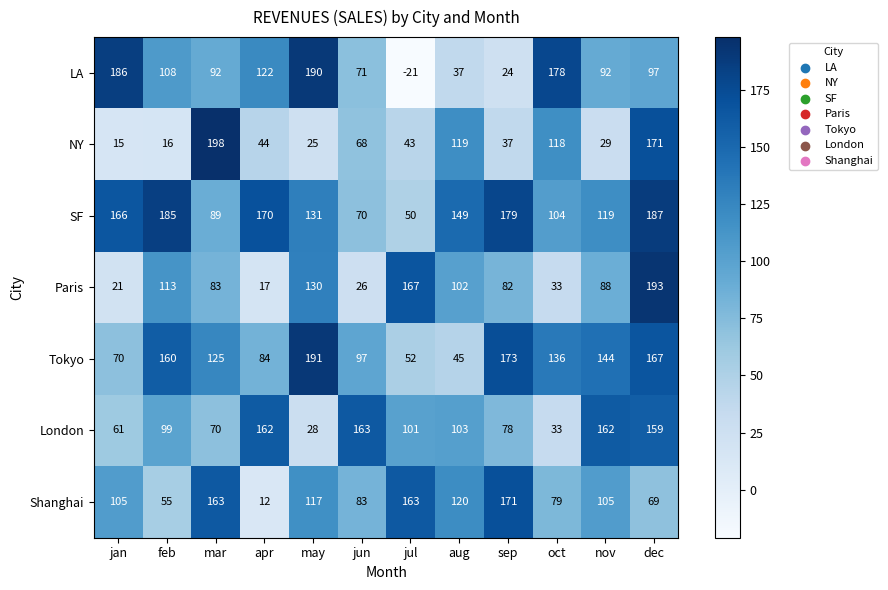

What is the difference between the maximum and minimum values in the Shanghai series?

159